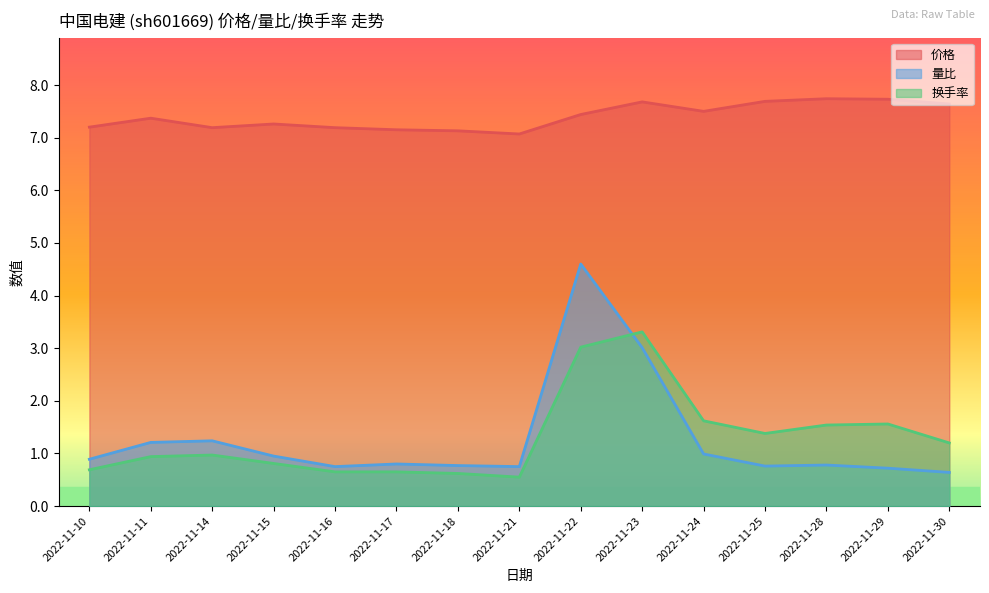

What is the value of the 量比 point at the 11th from the left?

1.0